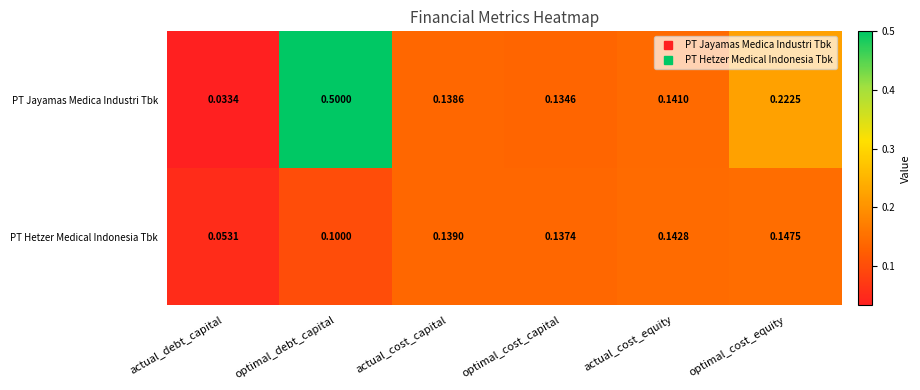

Which category has the lowest value across all series?

actual_debt_capital